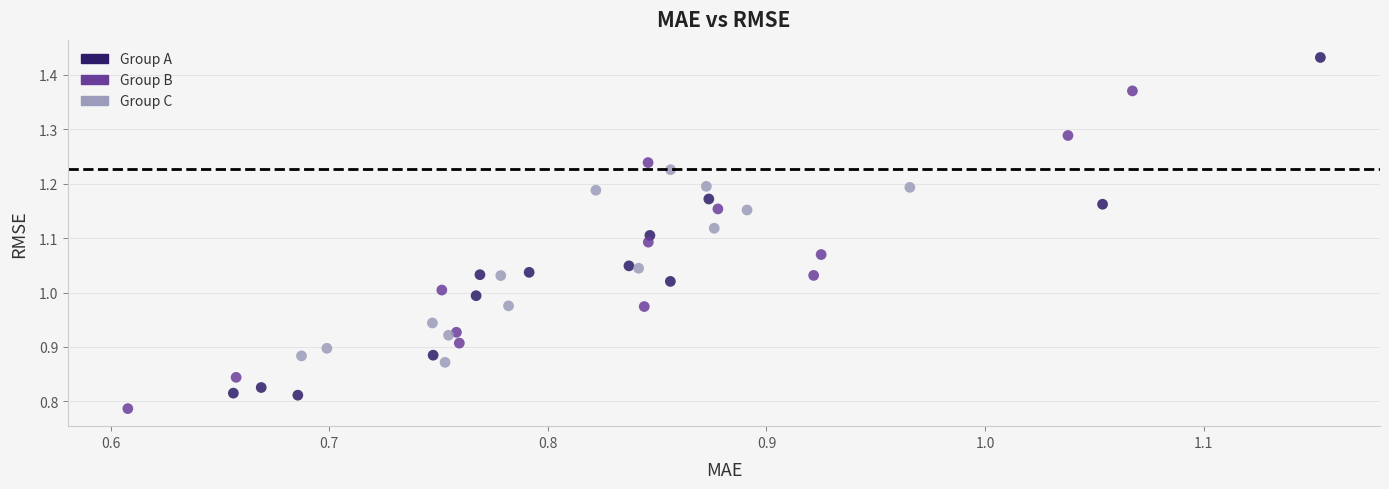

What are all the series names shown in the legend?

Group A, Group B, Group C